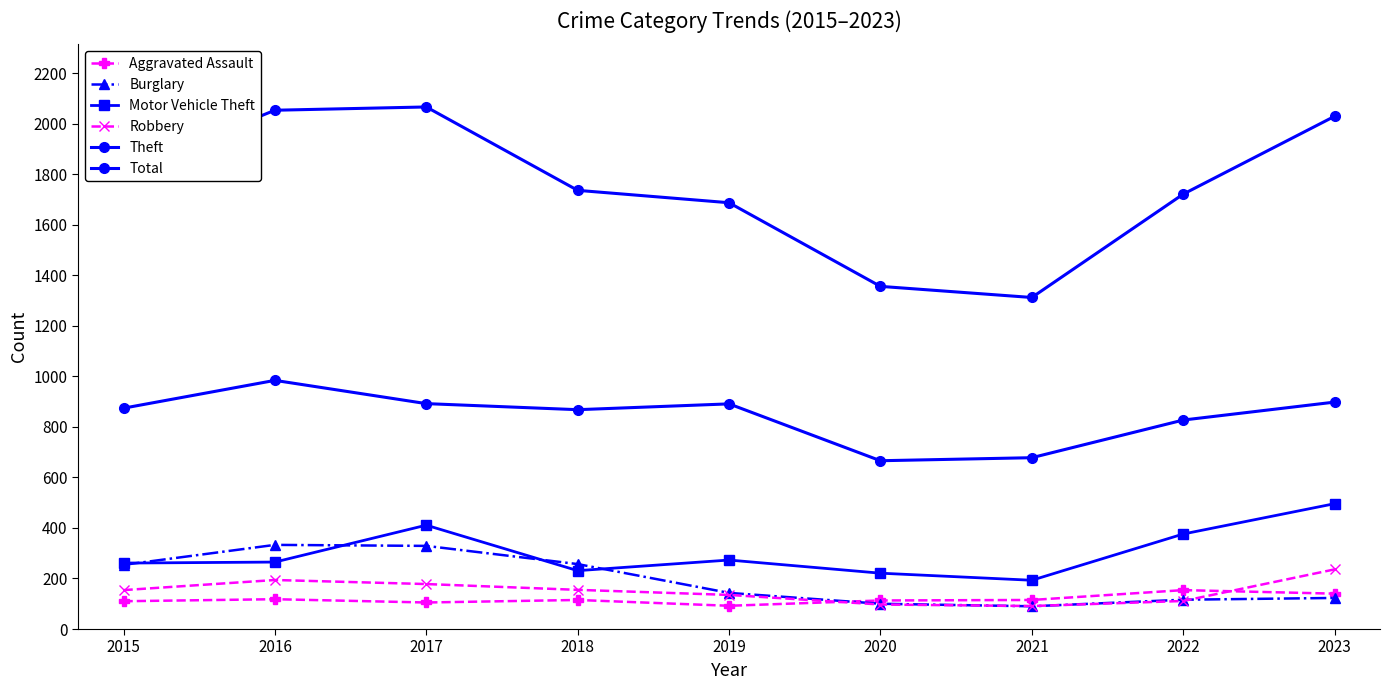

The Total series shows 2816 at 2018. True or false?

False